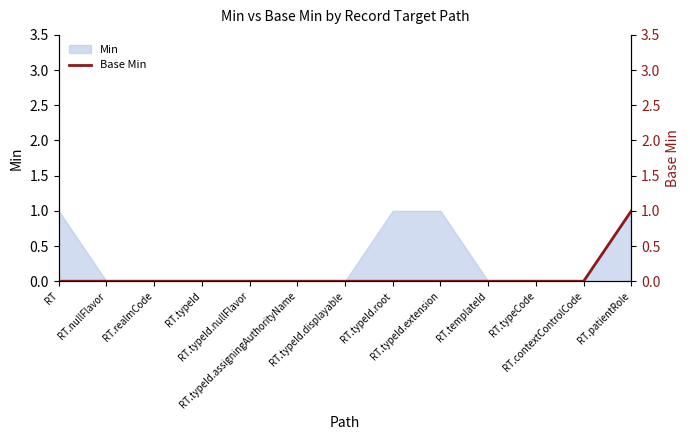

Count the number of categories in the chart.

13